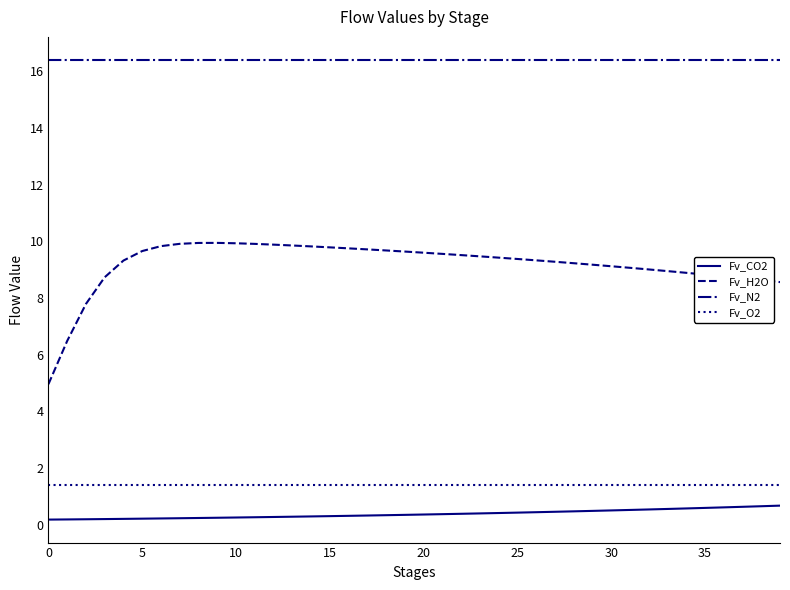

Which series has the widest spread of values?

Fv_H2O